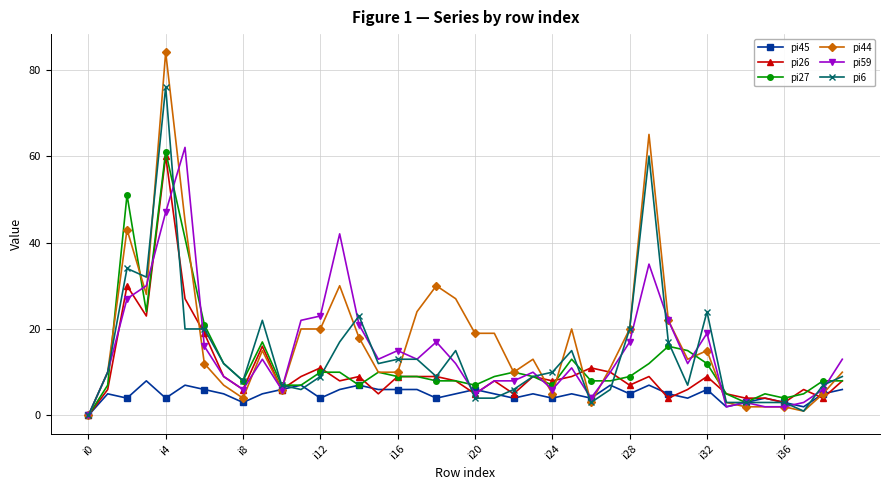

True or false: pi27 has more than 1 interior local peaks.

True